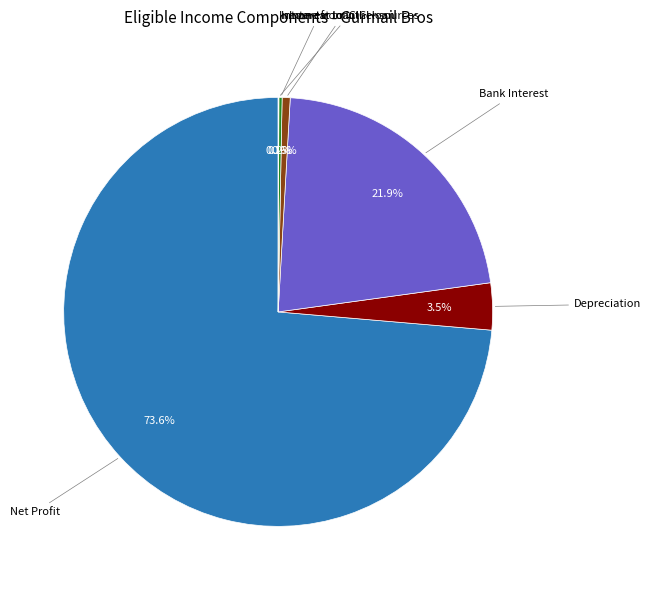

Is there a majority slice in this chart?

Yes